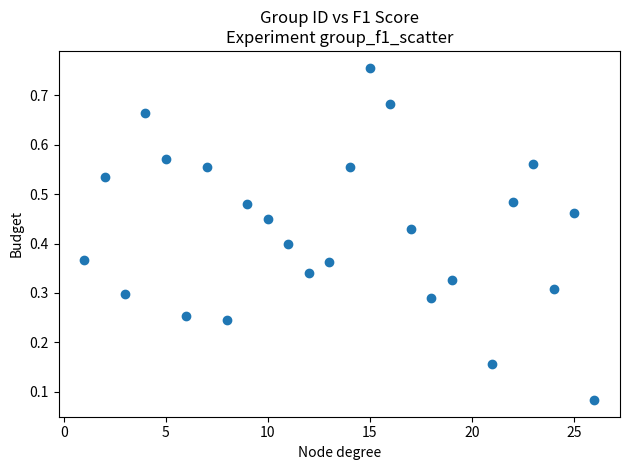

What is the range of X values (max minus min)?

25.0